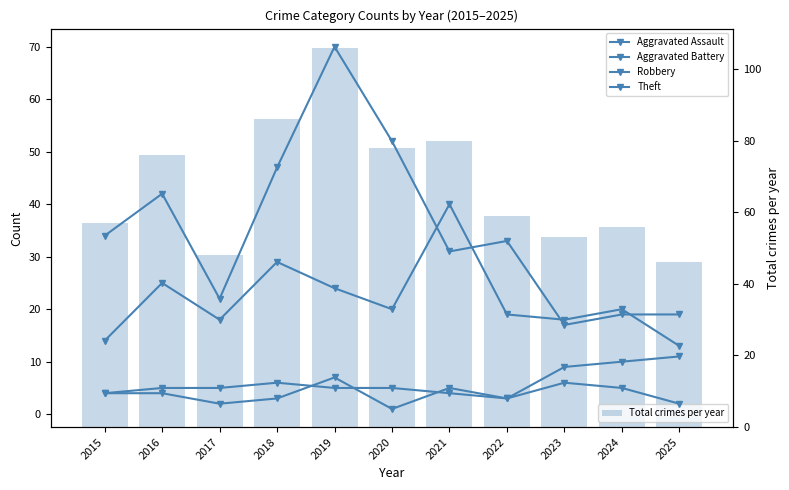

How many series are shown in this chart?

5